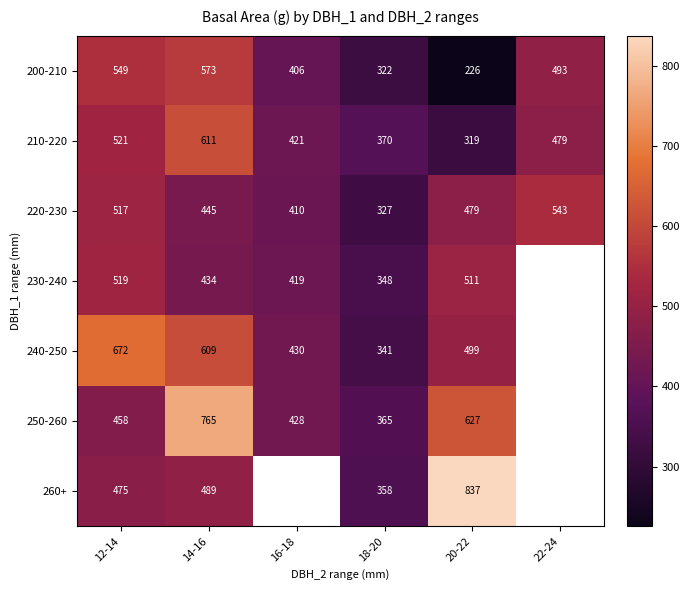

What is the difference between the 240-250 values at 18-20 and 12-14?

330.5